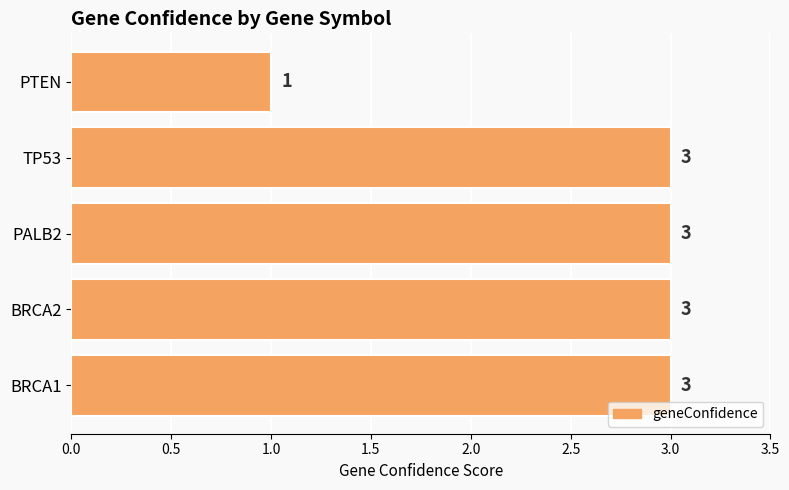

Count the values in the range 3 to 4.

4